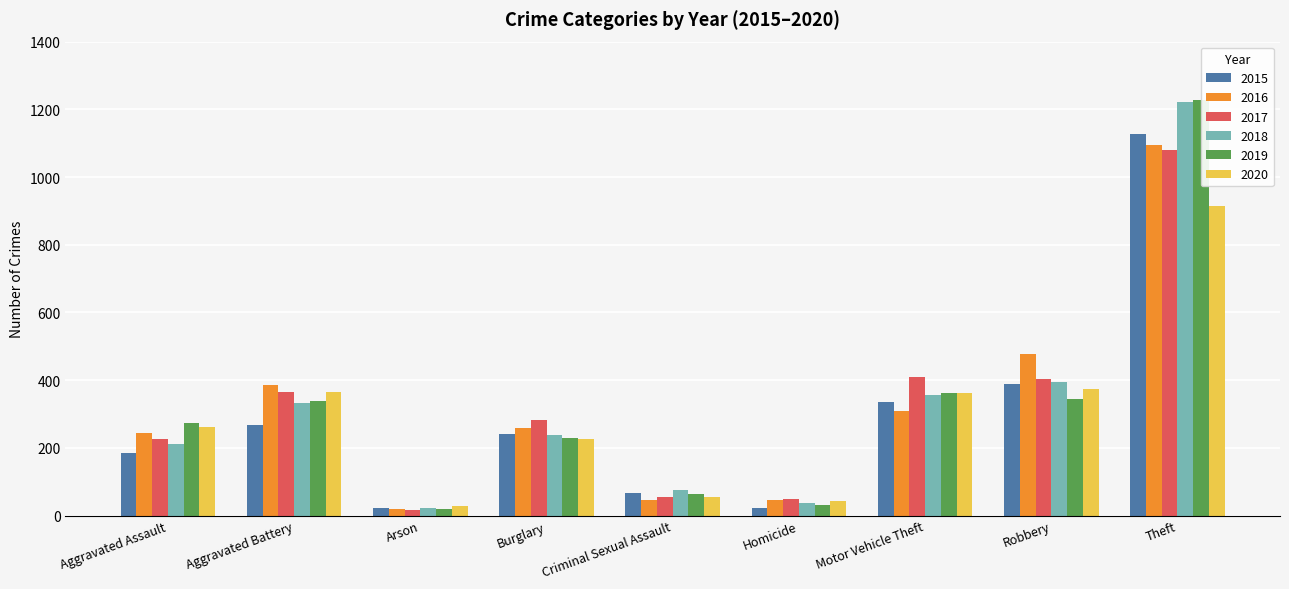

What is the sum of all 2015 values?

2654